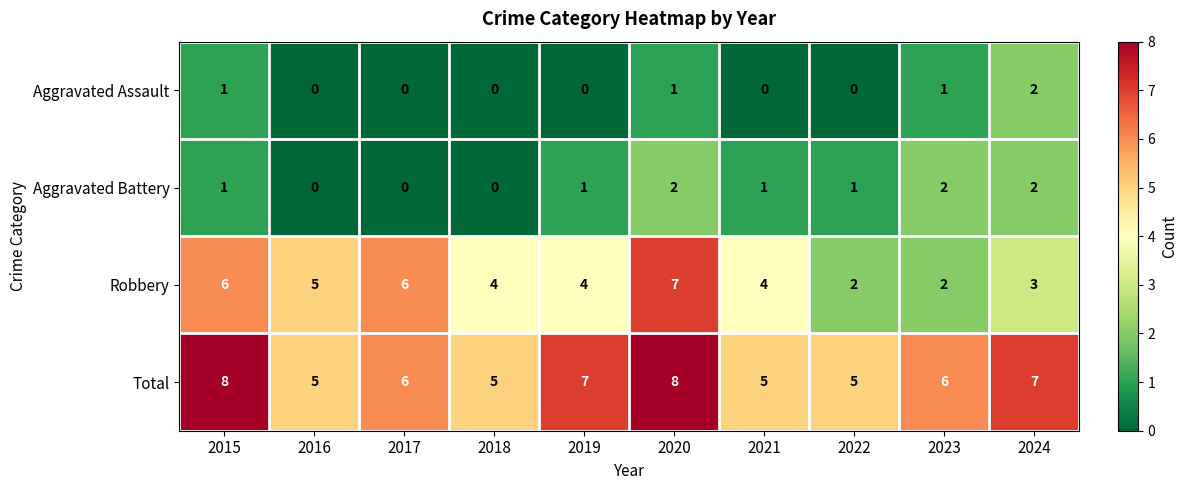

What is the maximum value for Robbery?

7